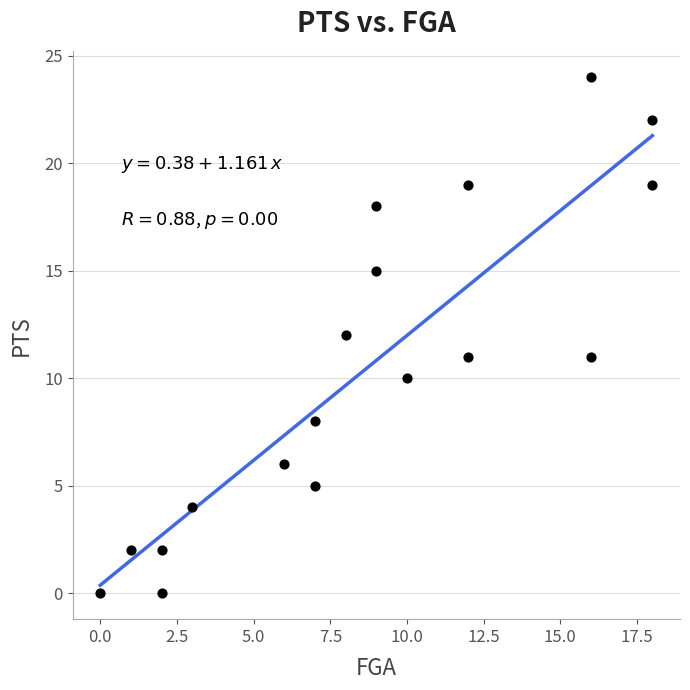

What is the range of Y values (max minus min)?

24